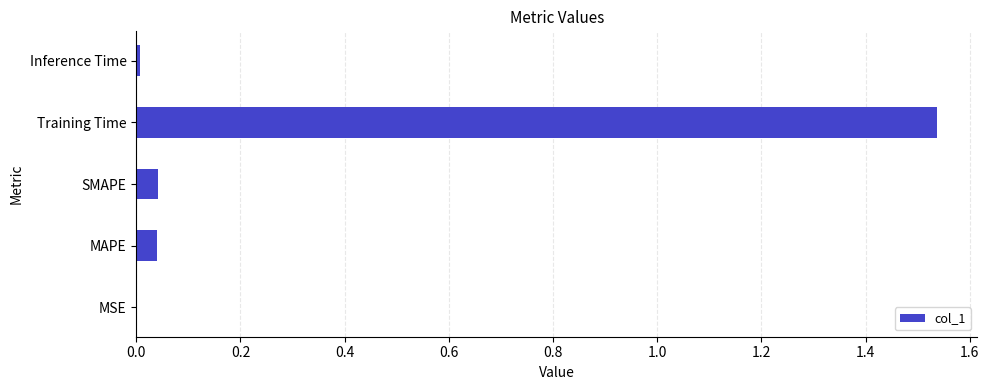

True or false: the data shows 0.1 at MAPE.

False